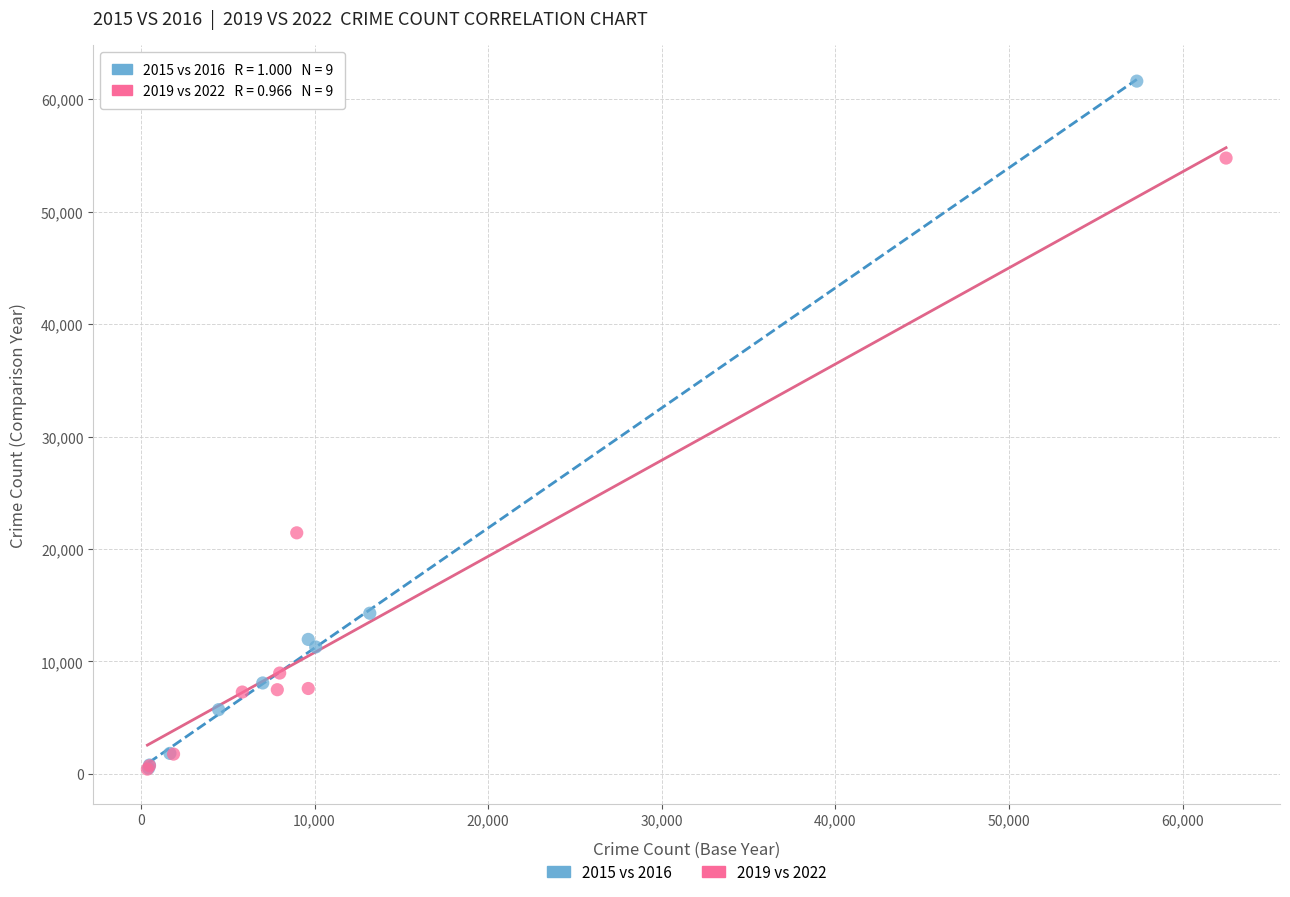

What are all the series names shown in the legend?

2015 vs 2016, 2019 vs 2022